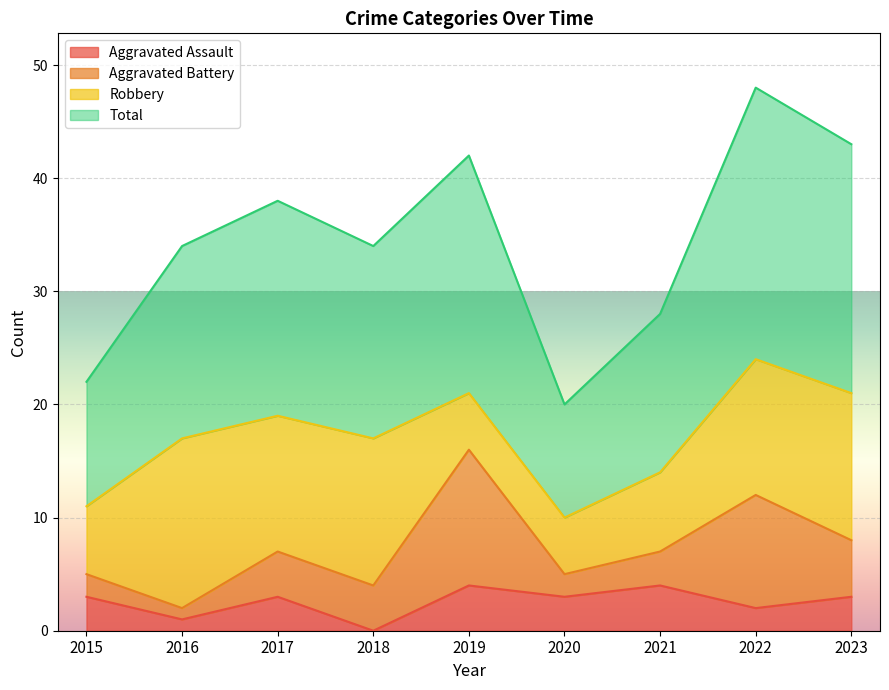

Which series has the largest total across all categories?

Total